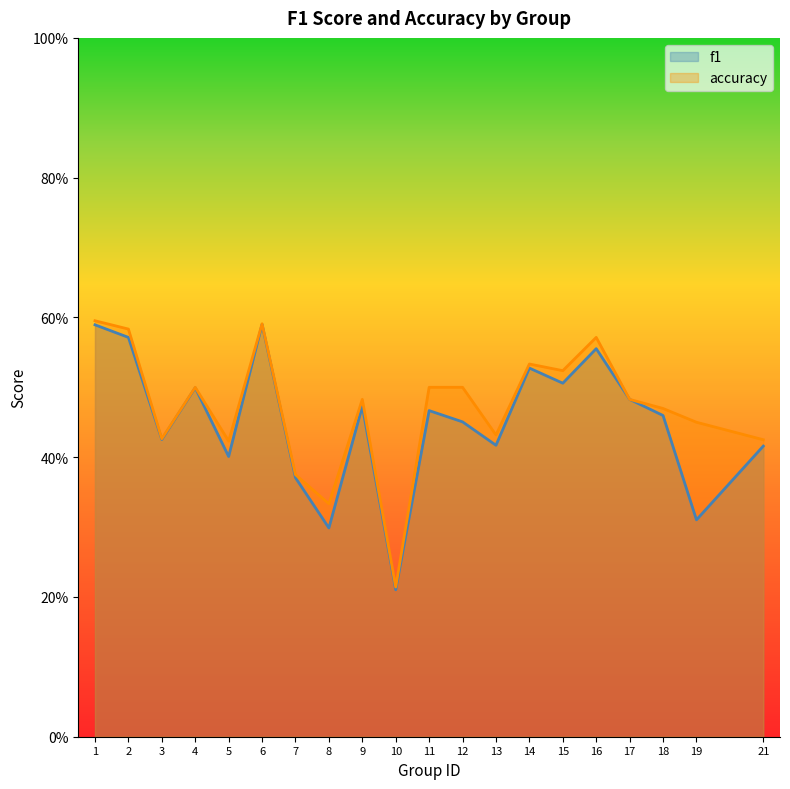

Reading right to left, transcribe all the data shown in this chart.

f1: 21=0.4	19=0.3	18=0.5	17=0.5	16=0.6	15=0.5	14=0.5	13=0.4	12=0.5	11=0.5	10=0.2	9=0.5	8=0.3	7=0.4	6=0.6	5=0.4	4=0.5	3=0.4	2=0.6	1=0.6
accuracy: 21=0.4	19=0.5	18=0.5	17=0.5	16=0.6	15=0.5	14=0.5	13=0.4	12=0.5	11=0.5	10=0.2	9=0.5	8=0.3	7=0.4	6=0.6	5=0.4	4=0.5	3=0.4	2=0.6	1=0.6